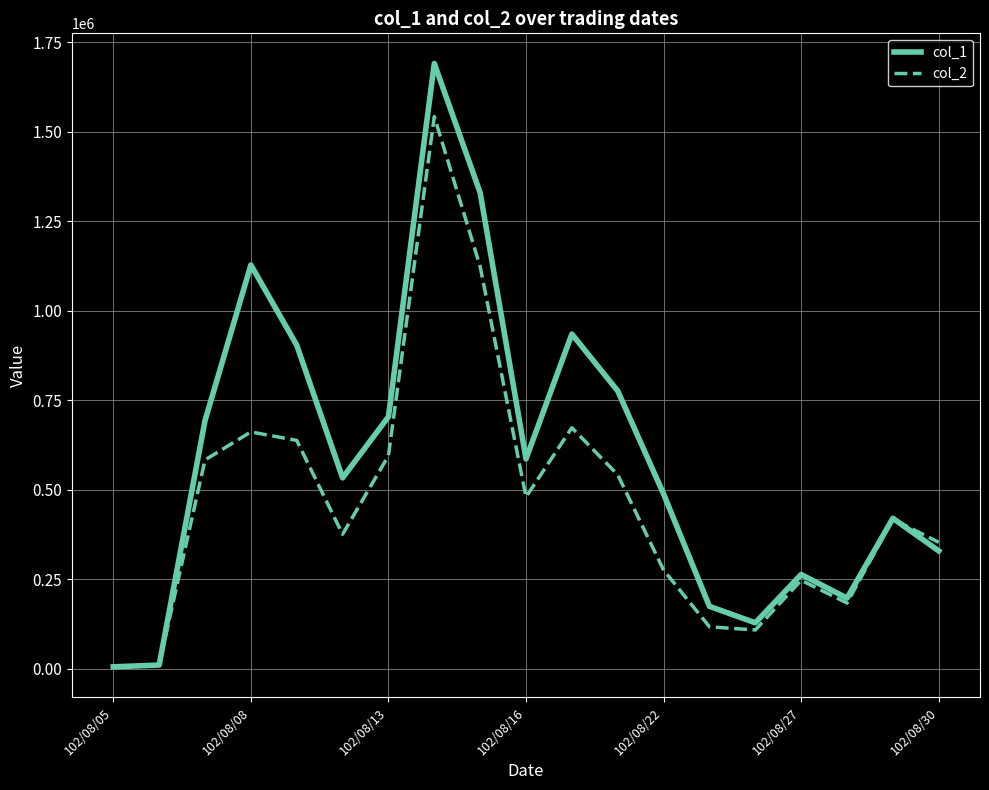

Which series has the largest total across all categories?

col_1